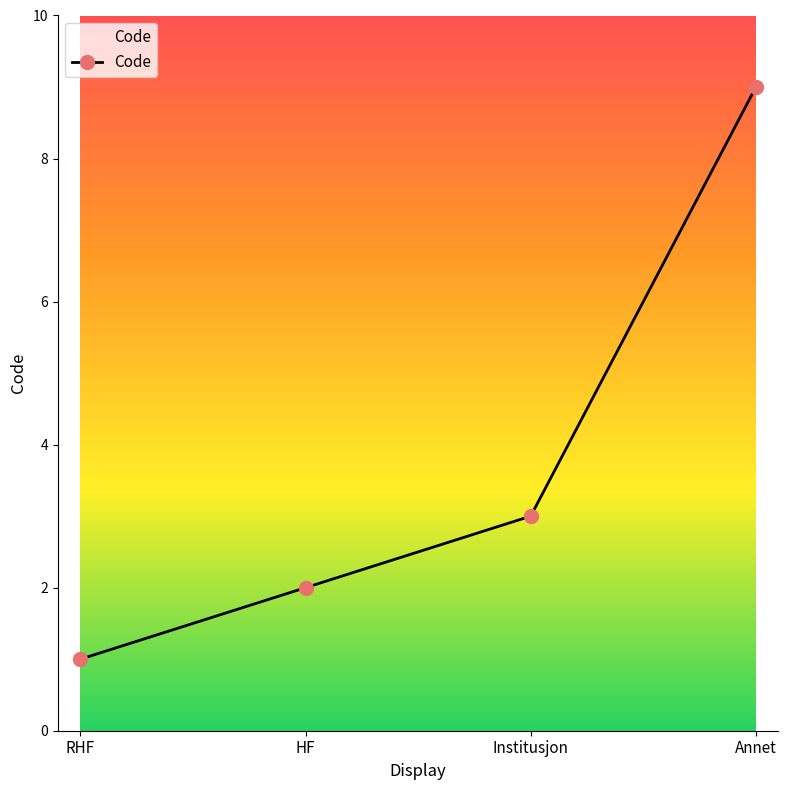

What is the greatest value displayed?

9